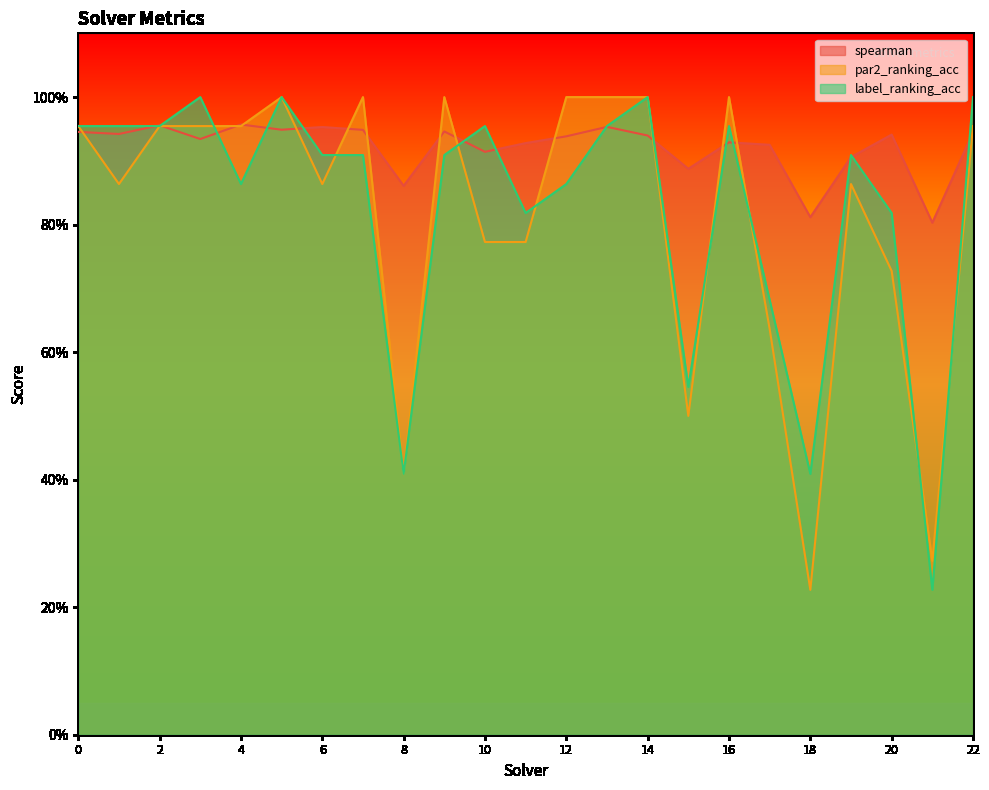

At how many categories does at least one series exceed 0?

23